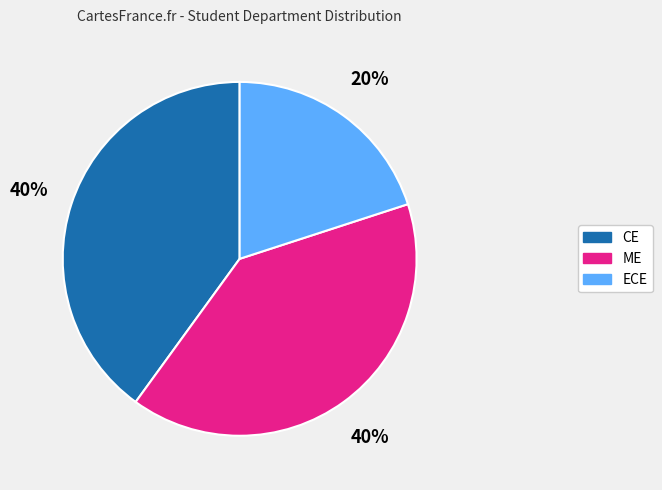

What percentage is the ME slice, to the nearest percent?

40%